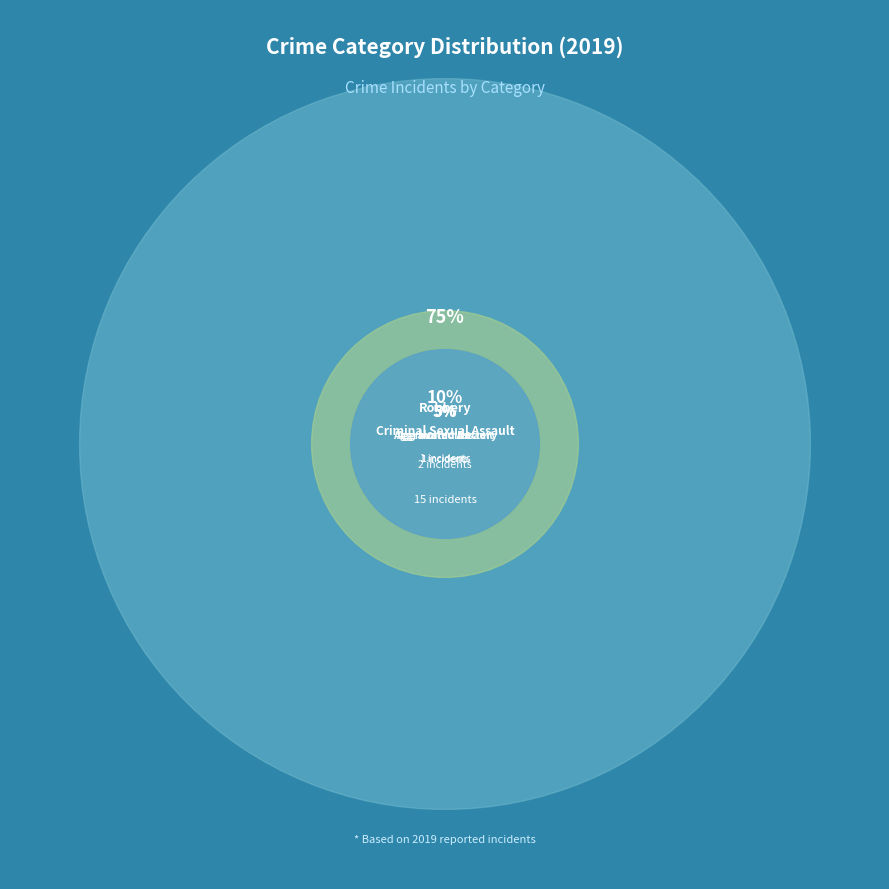

To the nearest percent, what percentage of the pie is Criminal Sexual Assault?

10%